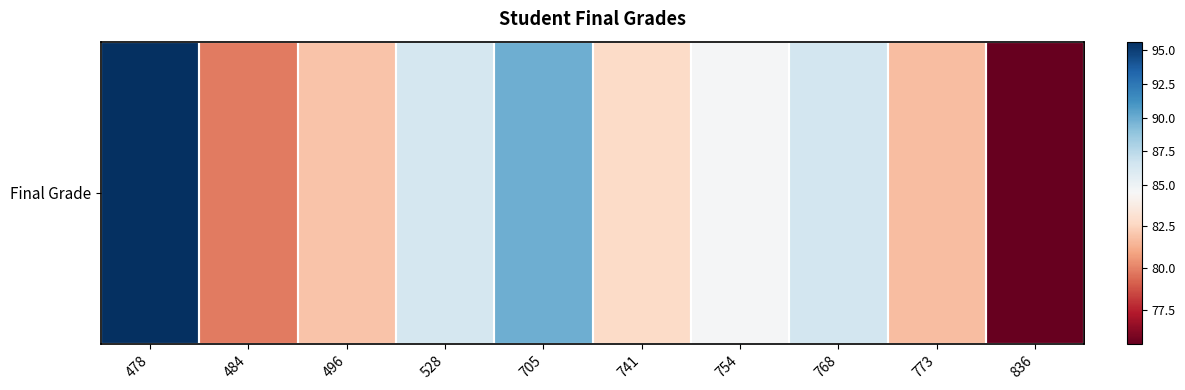

How many data points are less than 84?

5